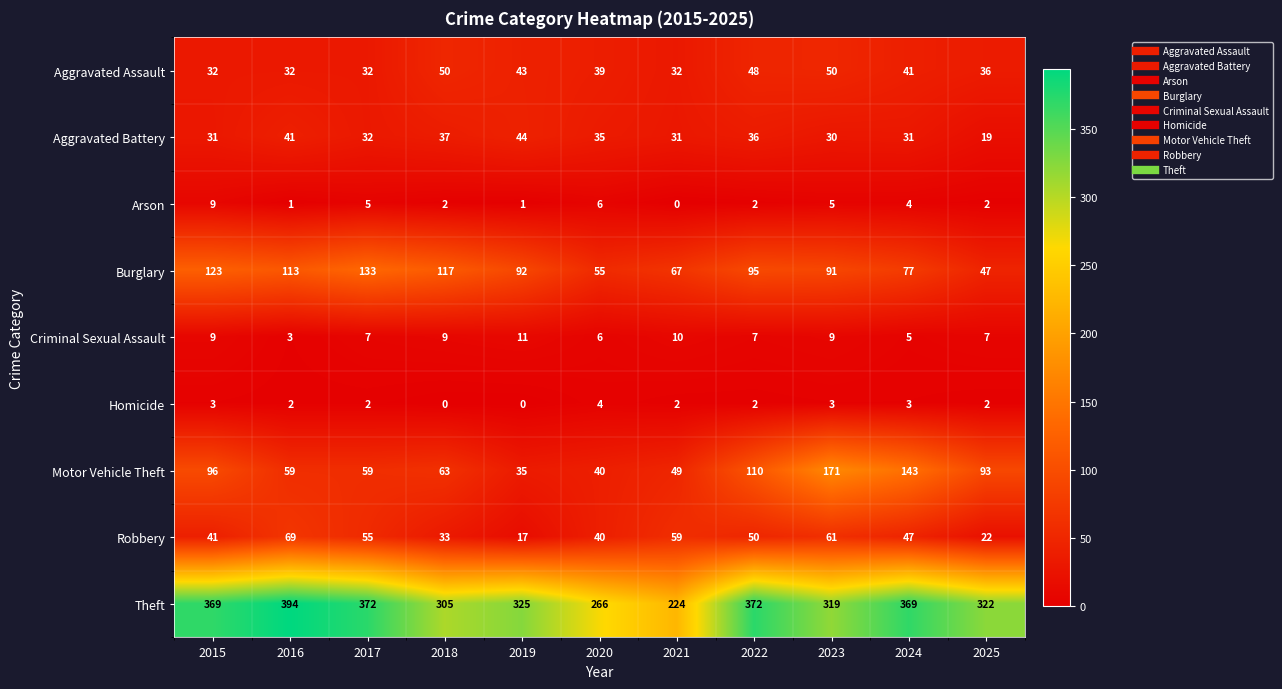

What is the difference between the maximum and minimum values in the Robbery series?

52